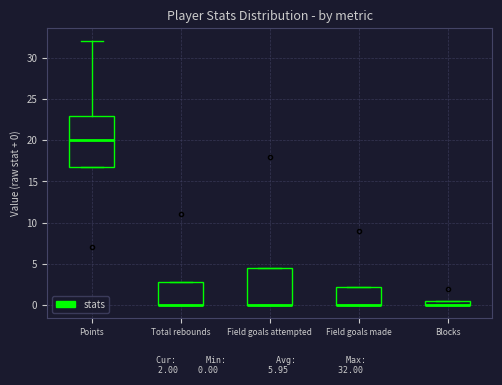

Comparing the boxes themselves (not the whiskers), which one is the tallest?

Points